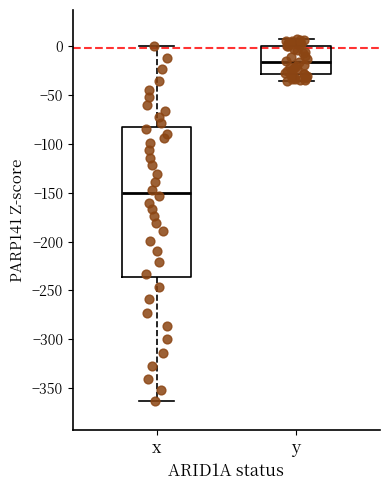

Reading left to right, transcribe this box plot: for each box, give where its median line is, the range the box spans, and where its two whiskers end, as read against the y-axis. The values are not printed on the chart, so give them approximately, as read against the axis.

x: median -150, box -235 to -85, whiskers -365 to 0
y: median -15, box -30 to 0, whiskers -35 to 5